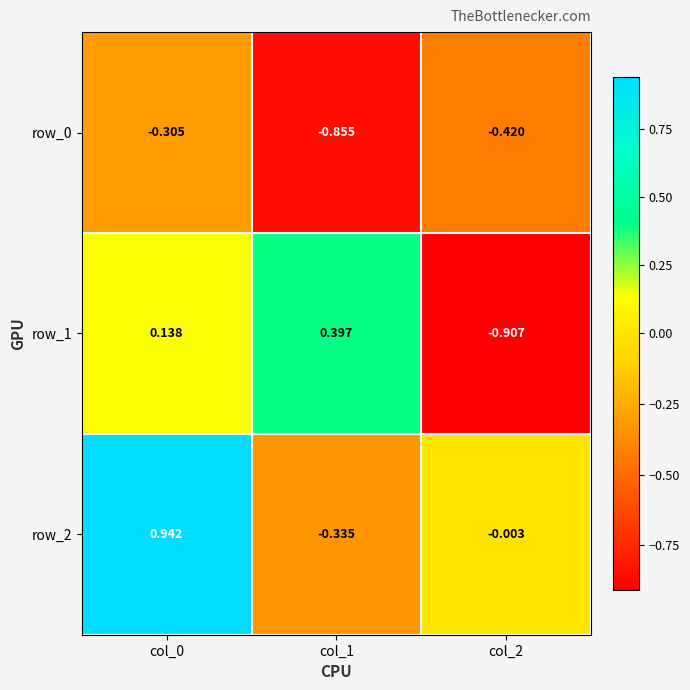

Is the value of row_2 at col_1 greater than the value of row_1 at col_1?

No